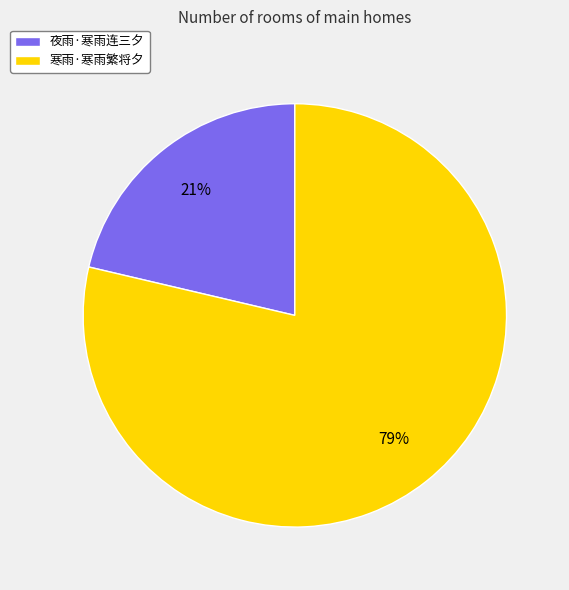

What percentage is the 寒雨·寒雨繁将夕 slice, to the nearest percent?

79%